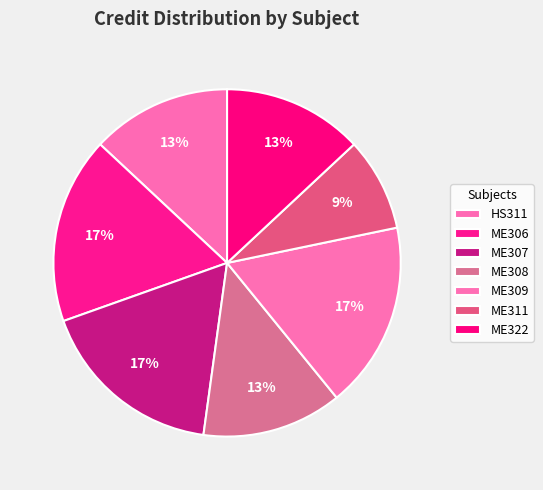

How many slices are in this pie chart?

7